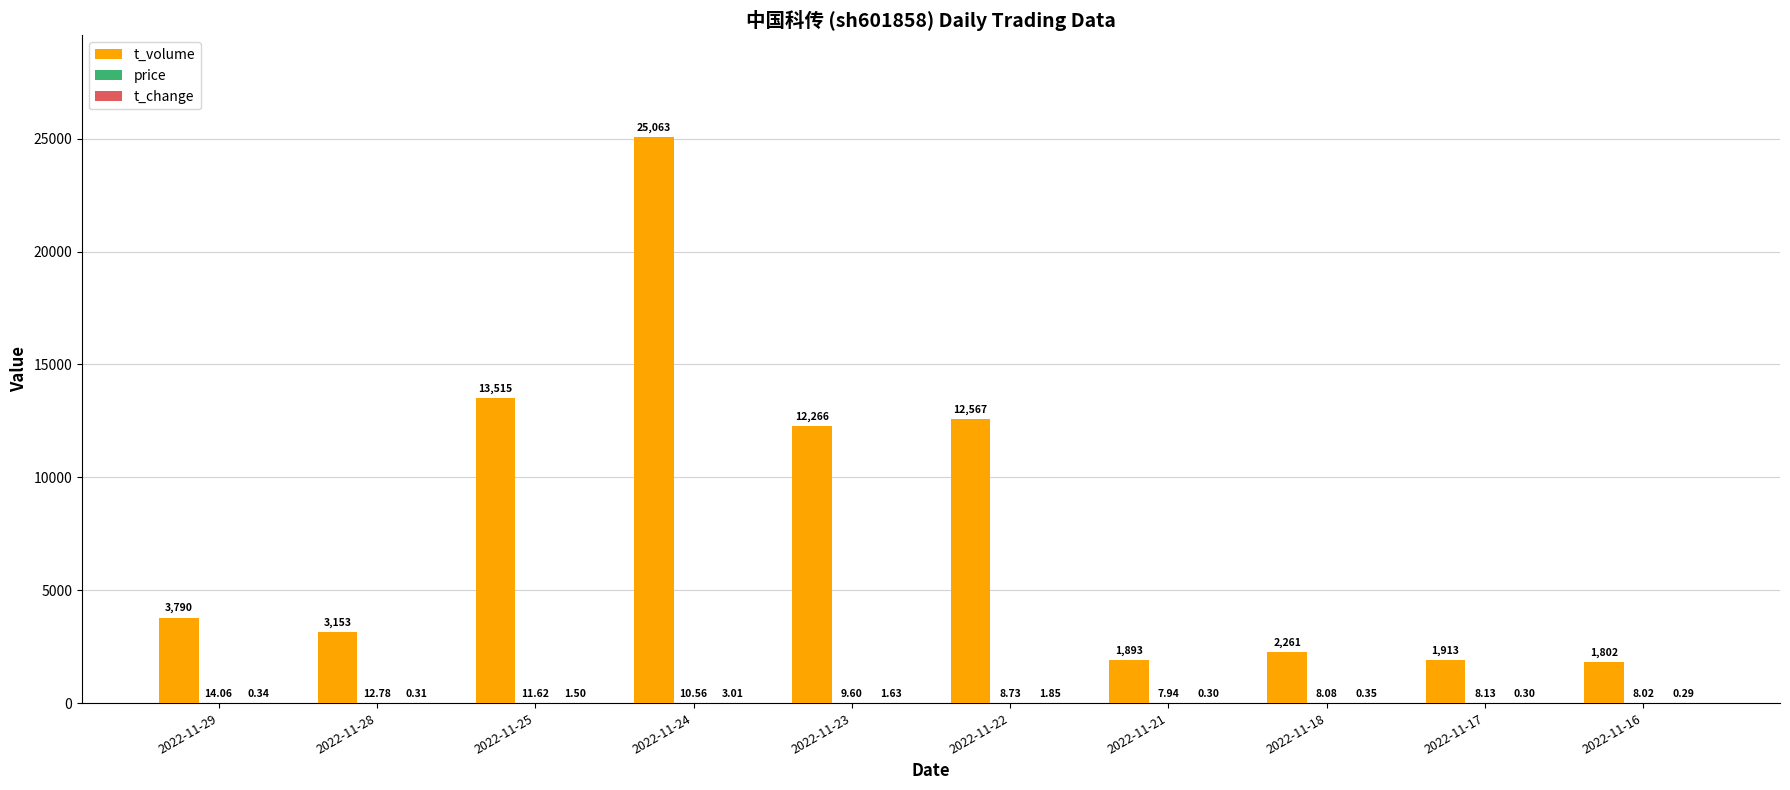

At which category is the sum across all series the highest?

2022-11-24